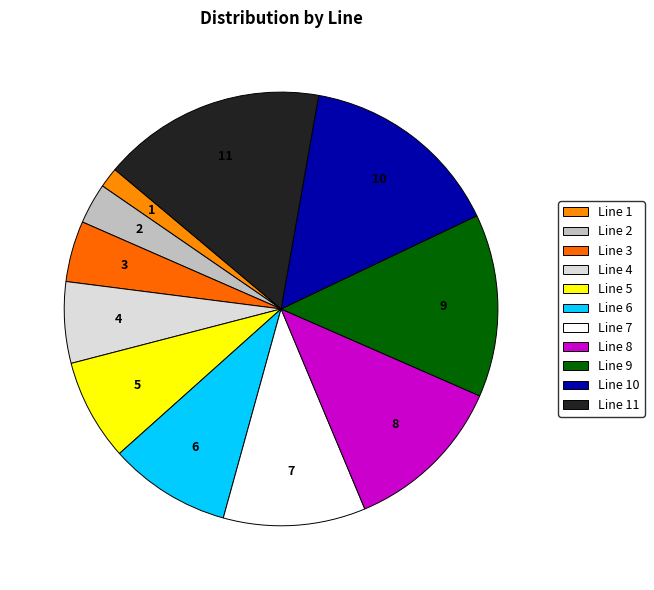

How many slices are in this pie chart?

11